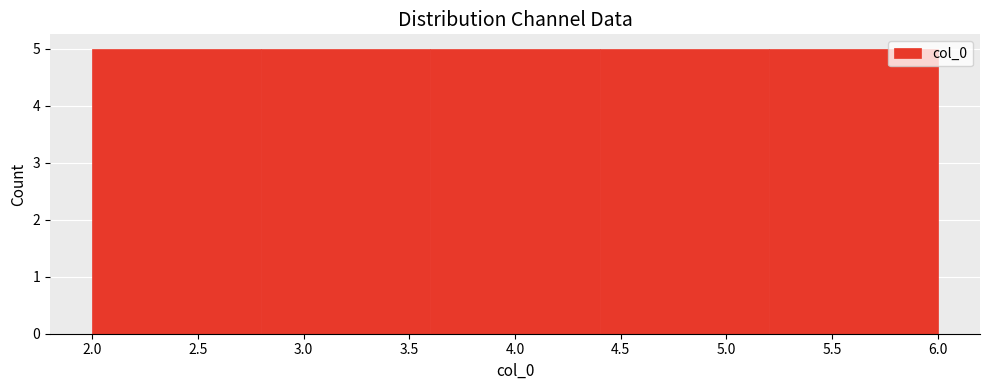

Reading left to right, list every bar in this chart as the range it spans on the x-axis followed by its height. The values are not printed on the chart, so give them approximately, as read against the axis.

2.0 to 2.8: 5
2.8 to 3.6: 5
3.6 to 4.4: 5
4.4 to 5.2: 5
5.2 to 6.0: 5